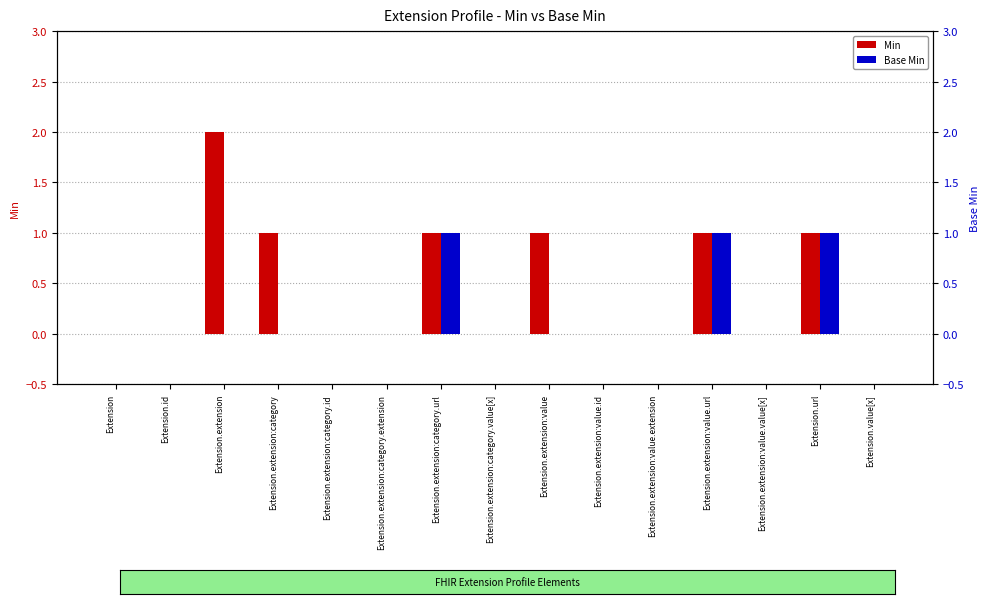

Is the value of Min at Extension.extension:value.id greater than the value of Base Min at Extension.extension:category.value[x]?

No